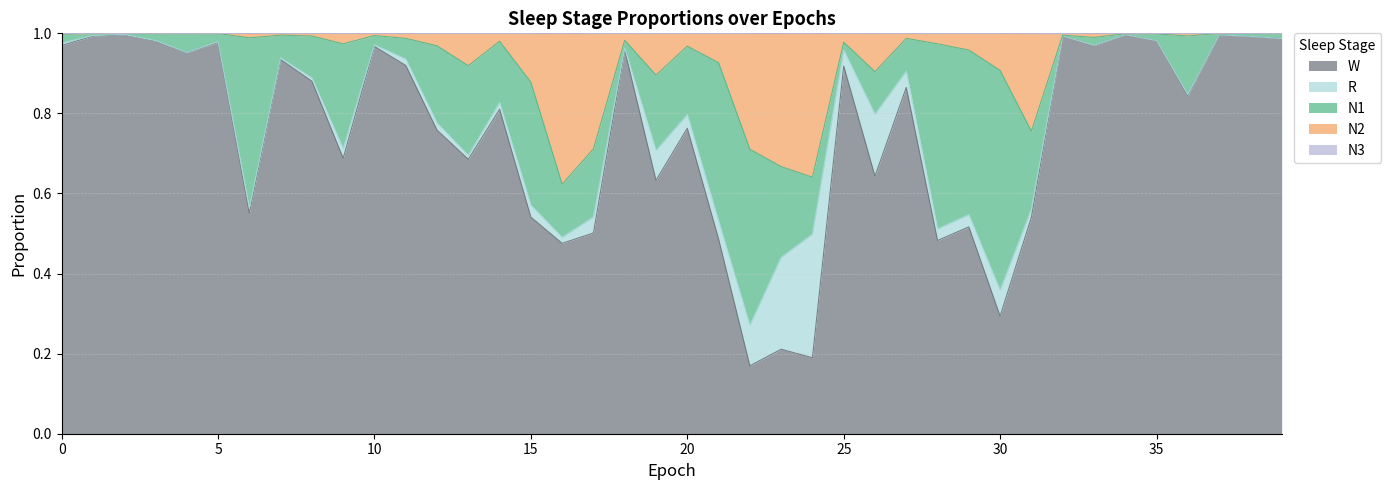

True or false: N3 and W cross at least once.

False